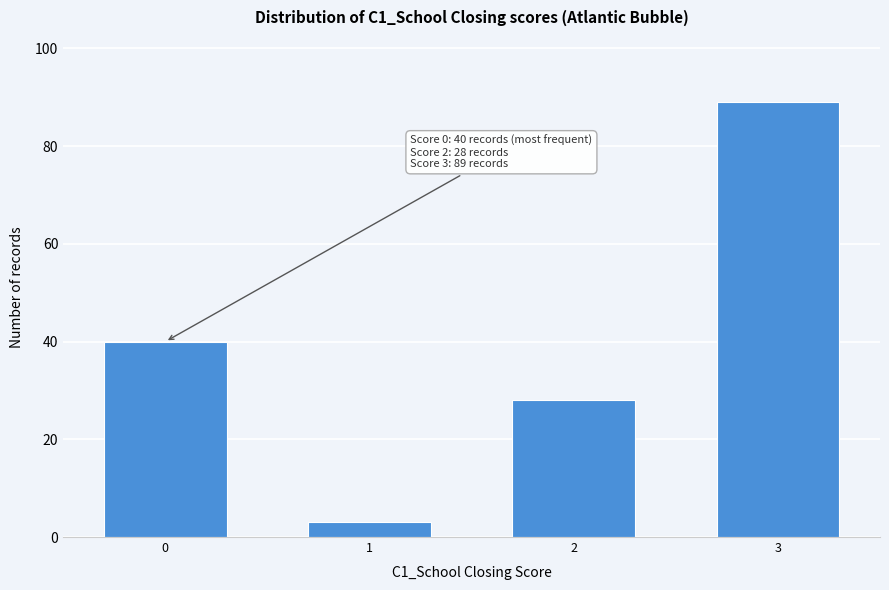

Reading right to left, what are all the values shown in this chart?

89	28	3	40